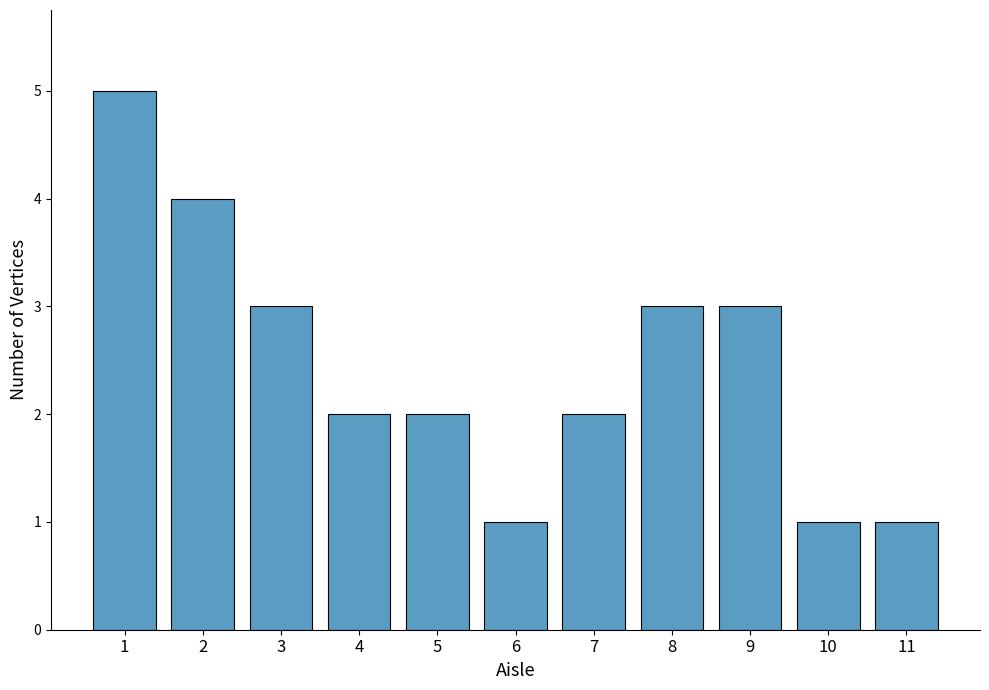

What is the minimum value shown in the chart?

1